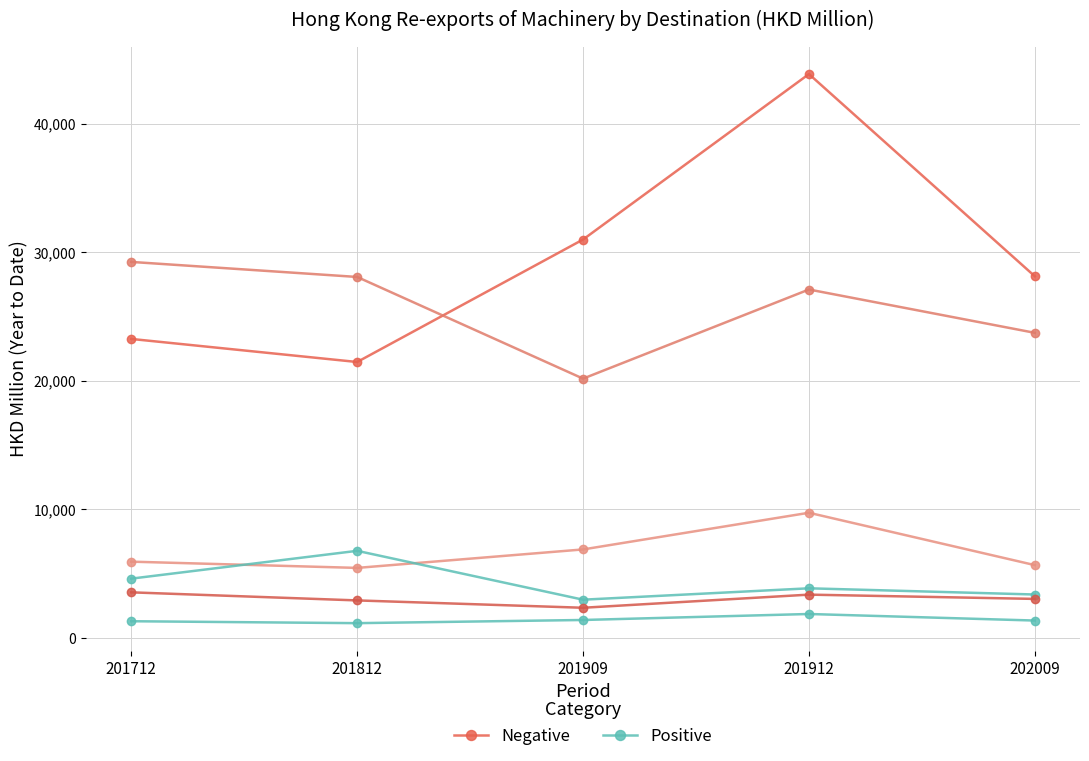

Reading left to right, list all the values displayed in this chart.

Negative: 201712=3540.5	201812=2912.3	201909=2340.9	201912=3362.4	202009=3029.8
Positive: 201712=1293.6	201812=1143.6	201909=1390.4	201912=1856.3	202009=1346.5